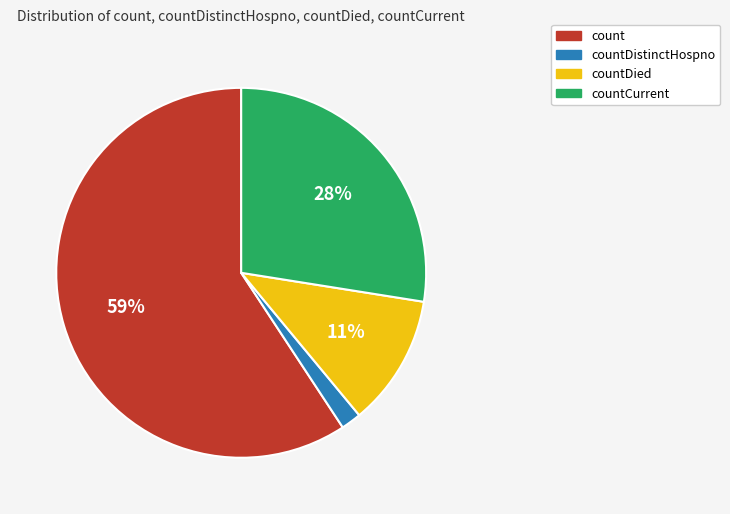

Which category has the smallest portion of the pie?

countDistinctHospno